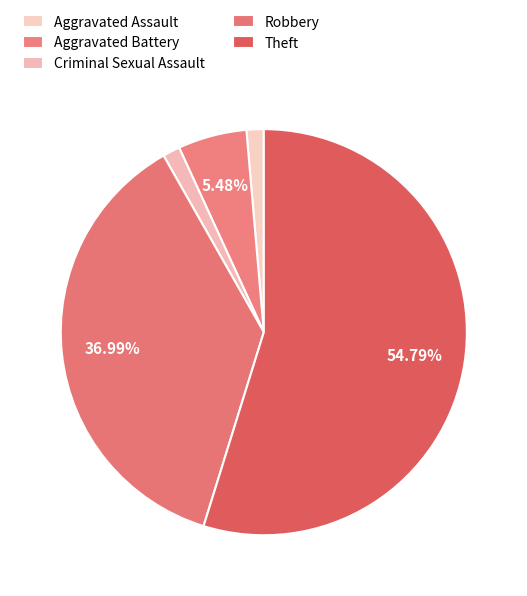

How much of the chart is everything except Criminal Sexual Assault?

98.6%